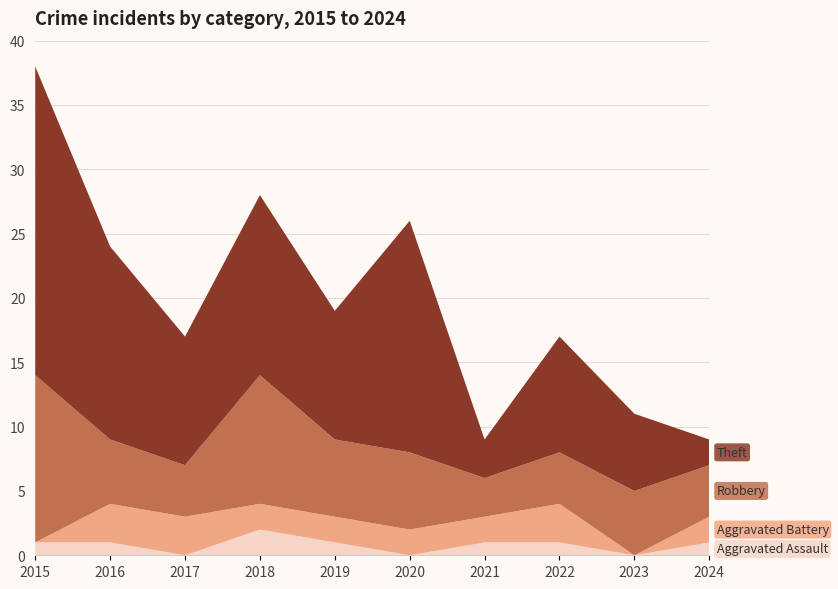

Reading left to right, extract all data points from this chart.

Aggravated Assault: 1	1	0	2	1	0	1	1	0	1
Aggravated Battery: 0	3	3	2	2	2	2	3	0	2
Robbery: 13	5	4	10	6	6	3	4	5	4
Theft: 24	15	10	14	10	18	3	9	6	2